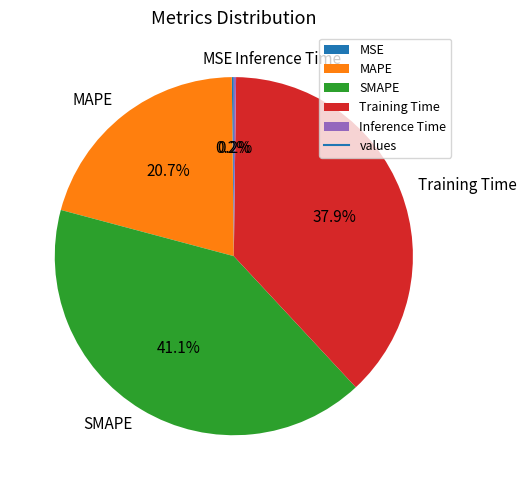

Which has a higher value, SMAPE or Training Time?

SMAPE